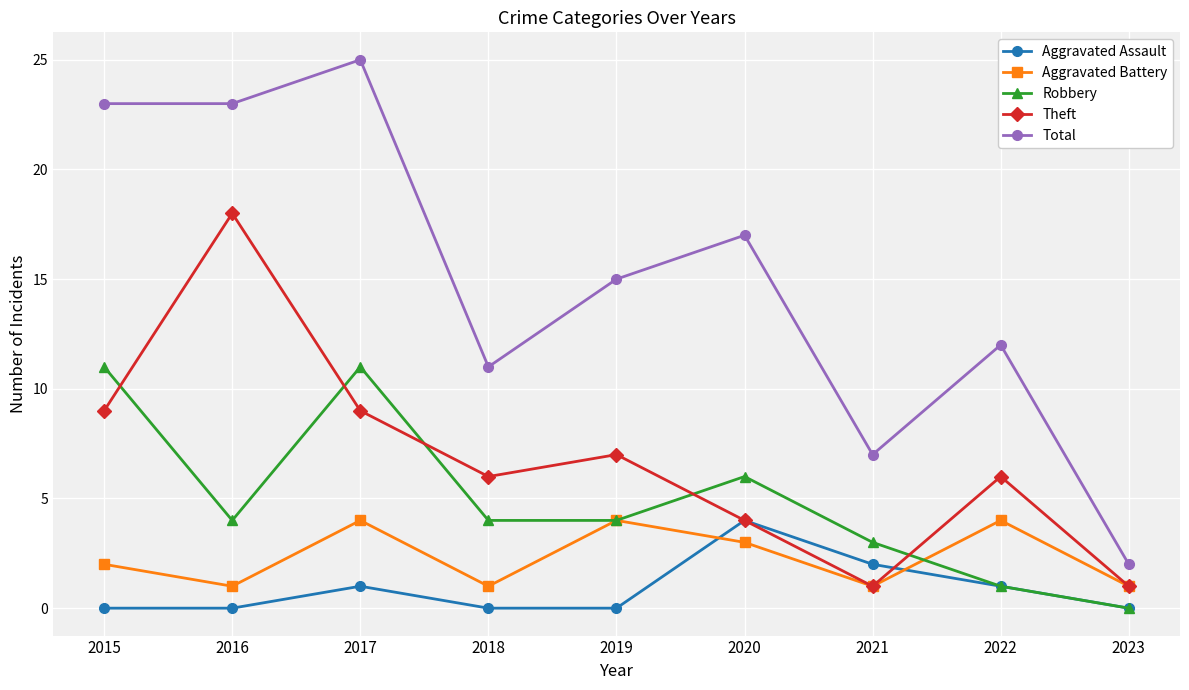

Rank the series at 2016 from highest to lowest value.

Total, Theft, Robbery, Aggravated Battery, Aggravated Assault